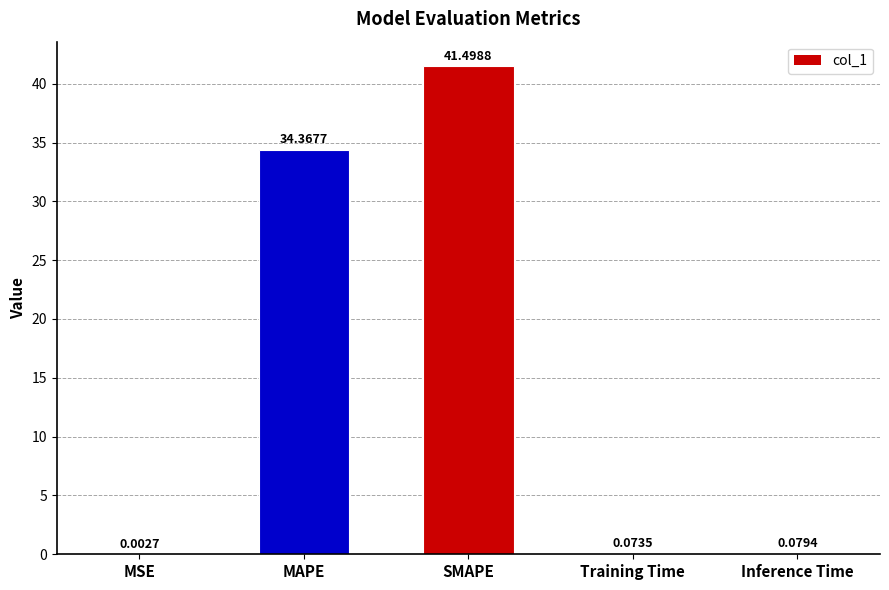

What is the change in value from MAPE to Inference Time?

-34.3